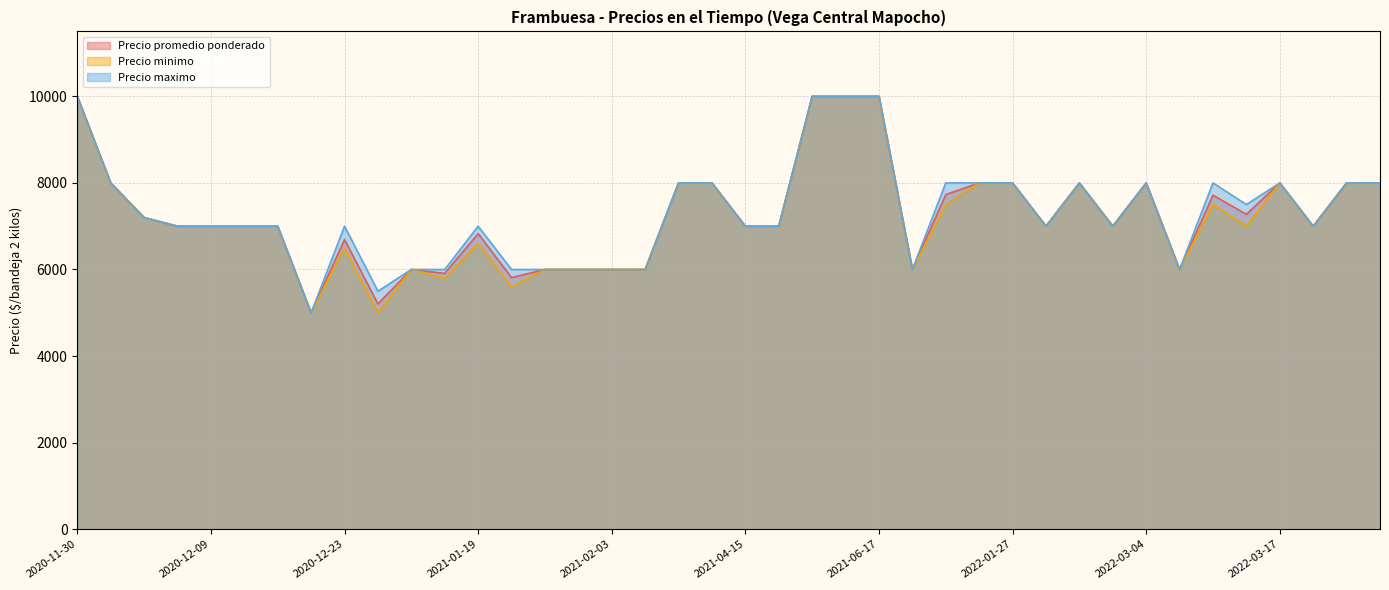

What is the total value across all series at 2021-04-15?

21000